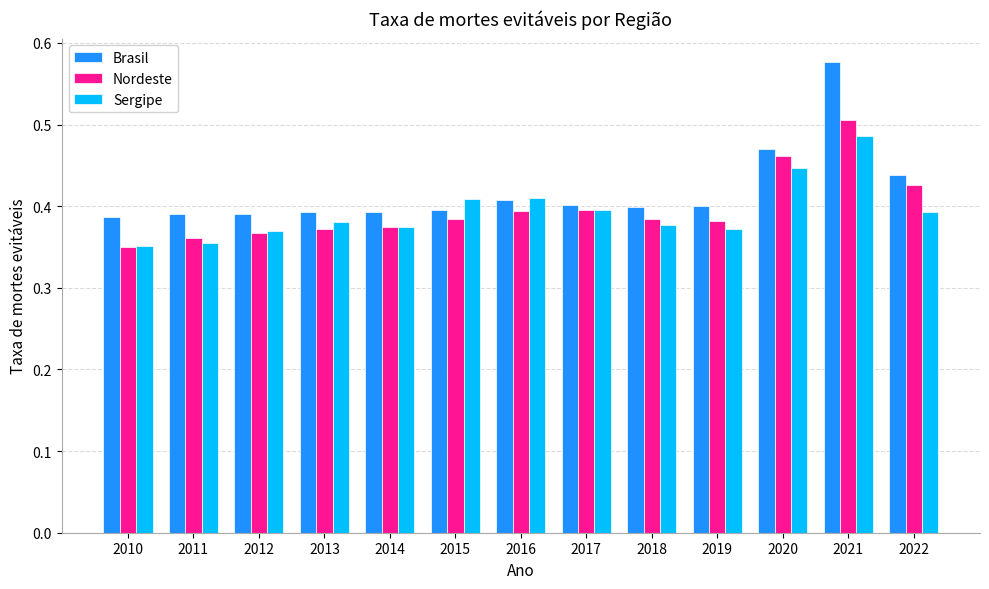

Count the number of data series in this chart.

3